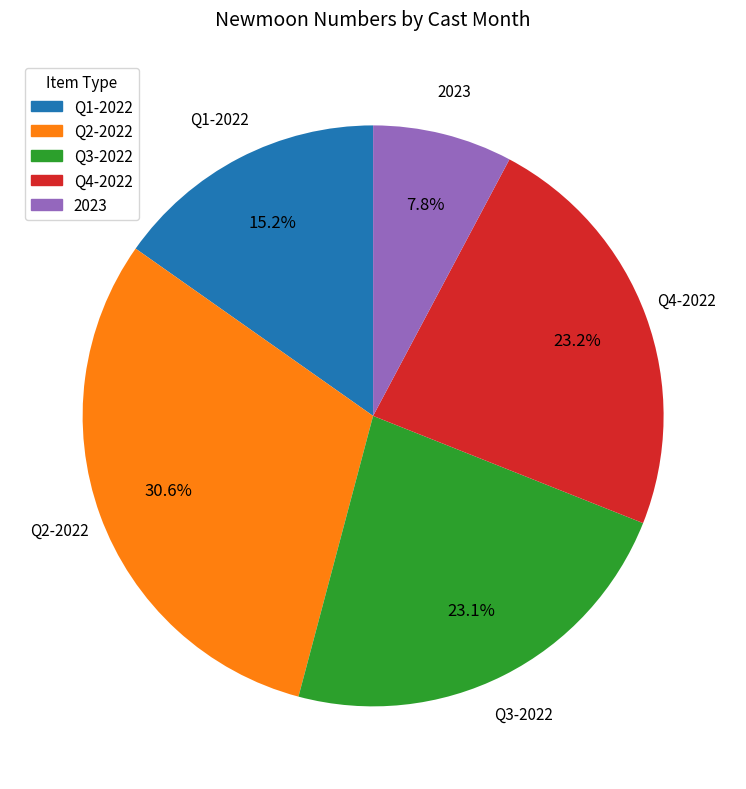

Does any single category account for the majority?

No